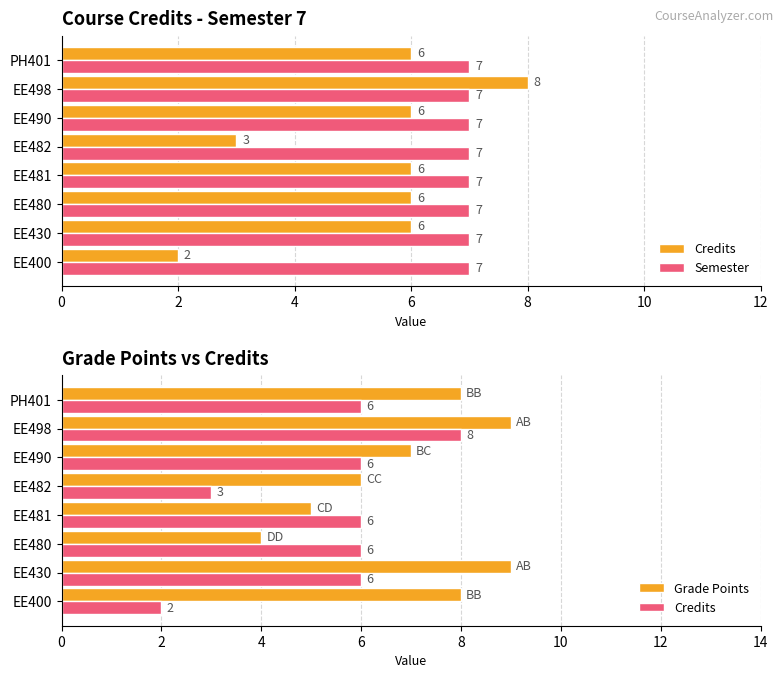

Rank the series by their maximum value, from lowest to highest.

Semester, Credits, Grade Points